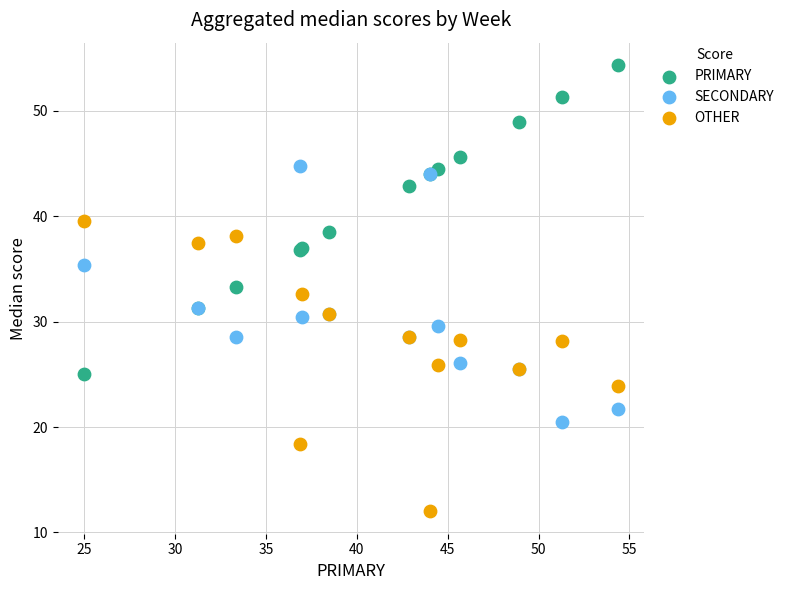

What is the X range (max minus min) for the scatter plot?

29.3